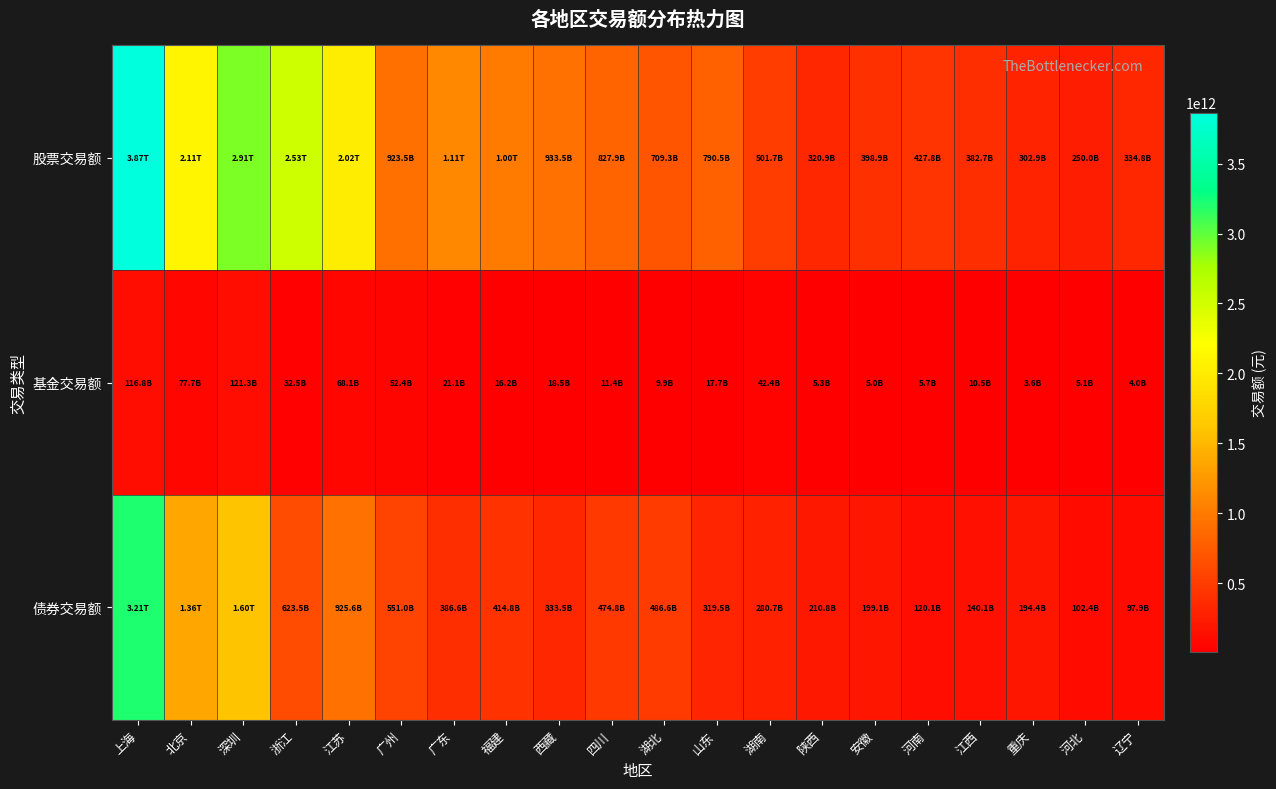

What is the spread (max minus min) of values at 辽宁?

330894646815.5